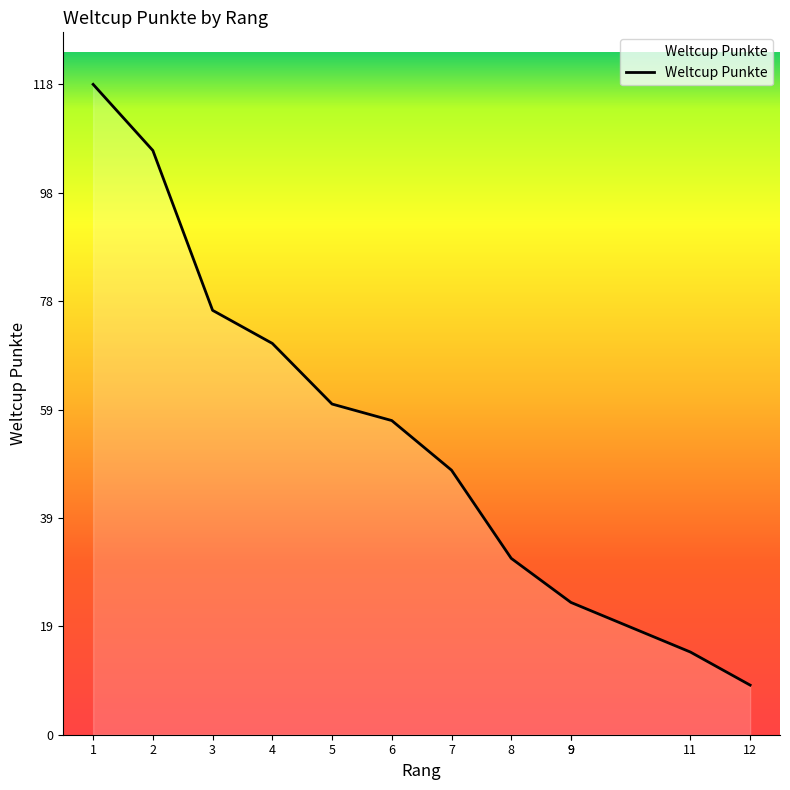

Approximately how many times larger is the value at 7 compared to 12?

5.3